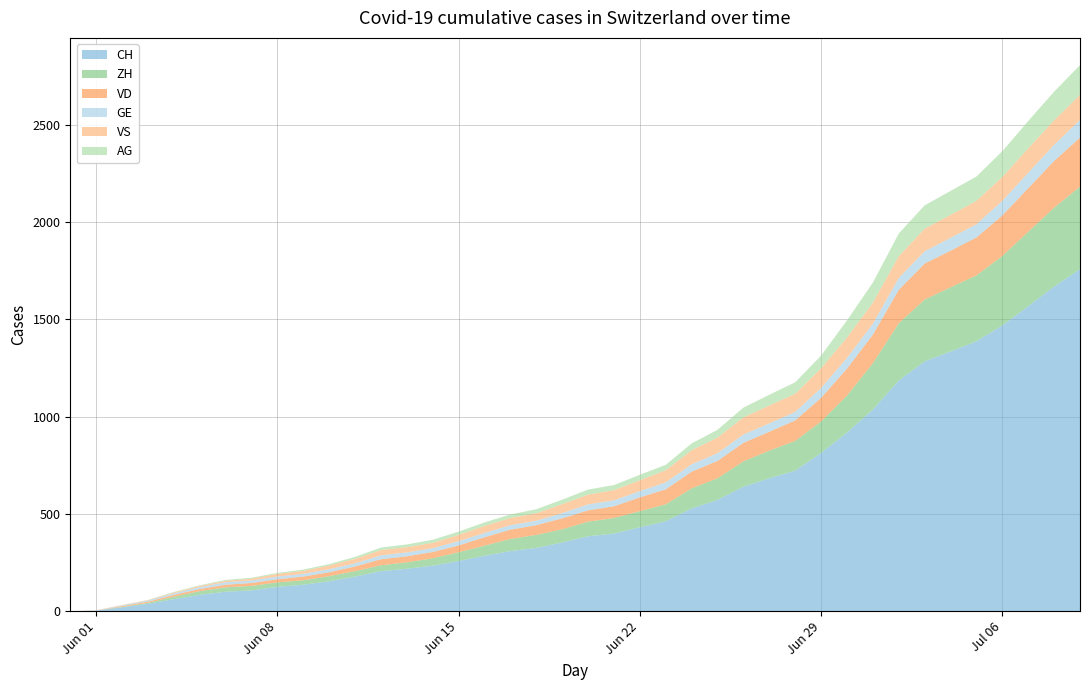

Reading left to right, list all the values displayed in this chart.

CH: 2020-05-31=0	2020-06-01=3	2020-06-02=20	2020-06-03=38	2020-06-04=62	2020-06-05=84	2020-06-06=100	2020-06-07=107	2020-06-08=125	2020-06-09=136	2020-06-10=154	2020-06-11=178	2020-06-12=206	2020-06-13=218	2020-06-14=234	2020-06-15=258	2020-06-16=285	2020-06-17=309	2020-06-18=325	2020-06-19=353	2020-06-20=385	2020-06-21=399	2020-06-22=431	2020-06-23=462	2020-06-24=528	2020-06-25=572	2020-06-26=640	2020-06-27=683	2020-06-28=722	2020-06-29=813	2020-06-30=918	2020-07-01=1036	2020-07-02=1185	2020-07-03=1284	2020-07-04=1334	2020-07-05=1387	2020-07-06=1468	2020-07-07=1567	2020-07-08=1668	2020-07-09=1757
ZH: 2020-05-31=0	2020-06-01=0	2020-06-02=2	2020-06-03=5	2020-06-04=13	2020-06-05=19	2020-06-06=23	2020-06-07=23	2020-06-08=23	2020-06-09=23	2020-06-10=26	2020-06-11=28	2020-06-12=30	2020-06-13=33	2020-06-14=38	2020-06-15=45	2020-06-16=52	2020-06-17=62	2020-06-18=67	2020-06-19=68	2020-06-20=75	2020-06-21=80	2020-06-22=83	2020-06-23=87	2020-06-24=103	2020-06-25=111	2020-06-26=130	2020-06-27=142	2020-06-28=153	2020-06-29=162	2020-06-30=190	2020-07-01=238	2020-07-02=294	2020-07-03=317	2020-07-04=330	2020-07-05=338	2020-07-06=357	2020-07-07=382	2020-07-08=405	2020-07-09=424
VD: 2020-05-31=0	2020-06-01=0	2020-06-02=4	2020-06-03=6	2020-06-04=9	2020-06-05=11	2020-06-06=13	2020-06-07=15	2020-06-08=16	2020-06-09=19	2020-06-10=20	2020-06-11=24	2020-06-12=31	2020-06-13=31	2020-06-14=32	2020-06-15=35	2020-06-16=43	2020-06-17=48	2020-06-18=50	2020-06-19=56	2020-06-20=58	2020-06-21=60	2020-06-22=71	2020-06-23=77	2020-06-24=86	2020-06-25=89	2020-06-26=95	2020-06-27=97	2020-06-28=105	2020-06-29=121	2020-06-30=138	2020-07-01=147	2020-07-02=172	2020-07-03=185	2020-07-04=188	2020-07-05=195	2020-07-06=208	2020-07-07=224	2020-07-08=240	2020-07-09=252
GE: 2020-05-31=0	2020-06-01=1	2020-06-02=4	2020-06-03=6	2020-06-04=8	2020-06-05=10	2020-06-06=13	2020-06-07=13	2020-06-08=14	2020-06-09=14	2020-06-10=16	2020-06-11=16	2020-06-12=20	2020-06-13=20	2020-06-14=20	2020-06-15=22	2020-06-16=22	2020-06-17=23	2020-06-18=23	2020-06-19=27	2020-06-20=31	2020-06-21=31	2020-06-22=32	2020-06-23=36	2020-06-24=38	2020-06-25=40	2020-06-26=43	2020-06-27=43	2020-06-28=44	2020-06-29=51	2020-06-30=55	2020-07-01=56	2020-07-02=61	2020-07-03=63	2020-07-04=66	2020-07-05=68	2020-07-06=75	2020-07-07=79	2020-07-08=83	2020-07-09=91
VS: 2020-05-31=0	2020-06-01=1	2020-06-02=2	2020-06-03=2	2020-06-04=4	2020-06-05=6	2020-06-06=7	2020-06-07=9	2020-06-08=14	2020-06-09=15	2020-06-10=19	2020-06-11=23	2020-06-12=27	2020-06-13=27	2020-06-14=27	2020-06-15=32	2020-06-16=36	2020-06-17=37	2020-06-18=38	2020-06-19=46	2020-06-20=50	2020-06-21=52	2020-06-22=56	2020-06-23=62	2020-06-24=72	2020-06-25=80	2020-06-26=88	2020-06-27=92	2020-06-28=93	2020-06-29=101	2020-06-30=105	2020-07-01=108	2020-07-02=112	2020-07-03=116	2020-07-04=118	2020-07-05=120	2020-07-06=123	2020-07-07=126	2020-07-08=126	2020-07-09=128
AG: 2020-05-31=0	2020-06-01=0	2020-06-02=0	2020-06-03=1	2020-06-04=3	2020-06-05=3	2020-06-06=5	2020-06-07=5	2020-06-08=5	2020-06-09=7	2020-06-10=7	2020-06-11=10	2020-06-12=13	2020-06-13=14	2020-06-14=16	2020-06-15=17	2020-06-16=18	2020-06-17=18	2020-06-18=21	2020-06-19=23	2020-06-20=26	2020-06-21=26	2020-06-22=28	2020-06-23=28	2020-06-24=35	2020-06-25=40	2020-06-26=50	2020-06-27=55	2020-06-28=59	2020-06-29=65	2020-06-30=88	2020-07-01=103	2020-07-02=116	2020-07-03=120	2020-07-04=123	2020-07-05=125	2020-07-06=132	2020-07-07=140	2020-07-08=147	2020-07-09=153